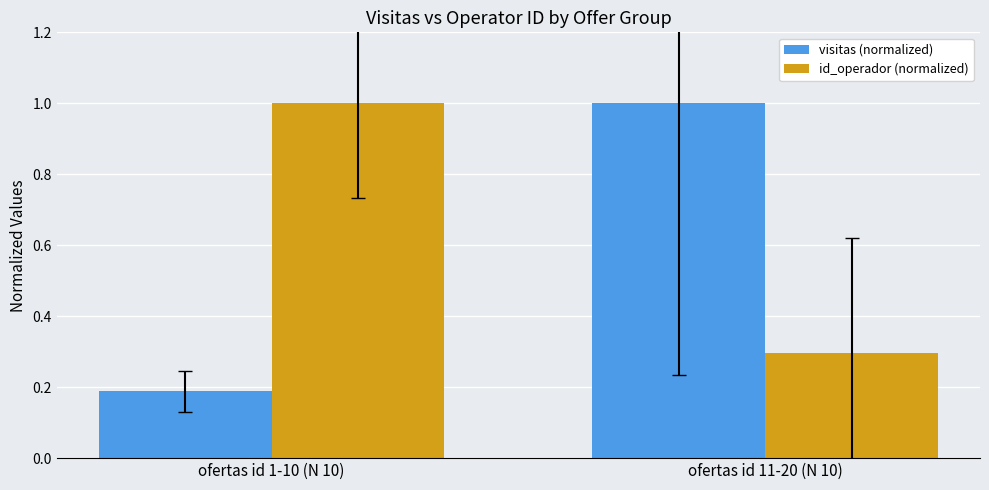

Which label corresponds to the smallest value in the chart?

ofertas id 1-10 (N 10)